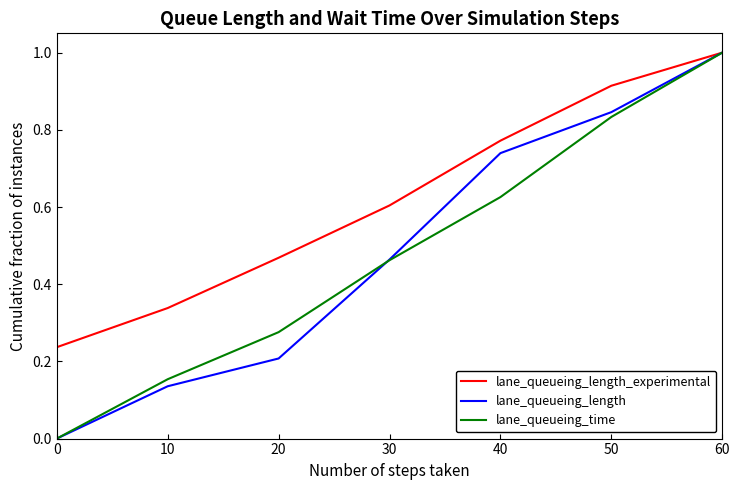

List the labels in order of lane_queueing_length value, smallest first.

0, 10, 20, 30, 40, 50, 60